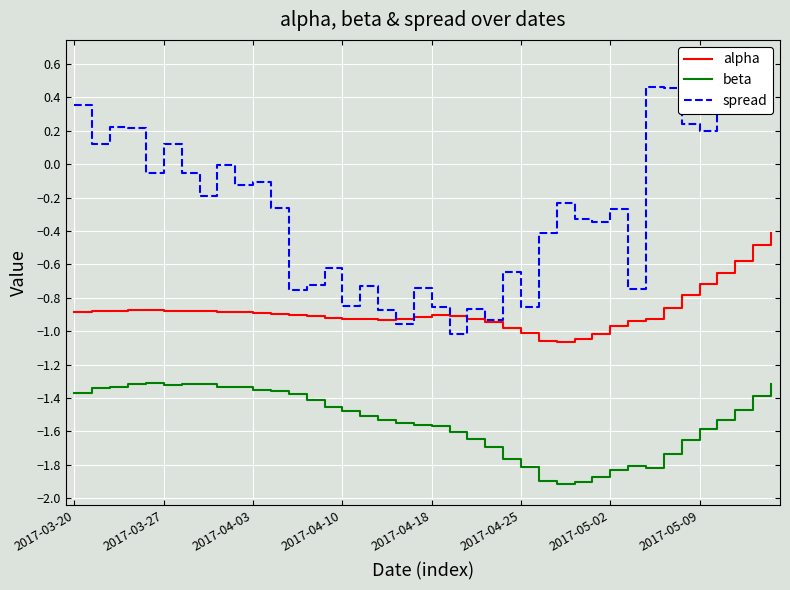

True or false: alpha and beta intersect in this chart.

False